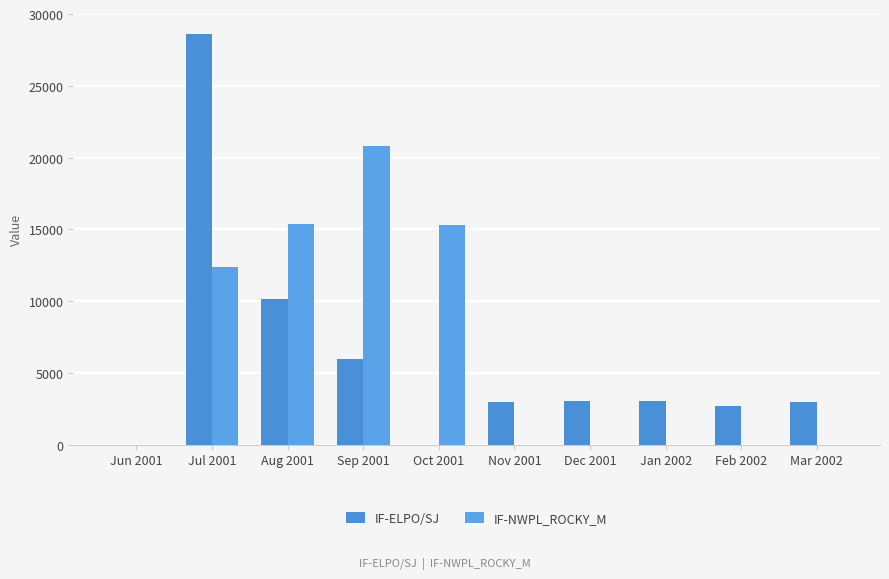

Is it true that IF-NWPL_ROCKY_M equals 20790 at Sep 2001?

True